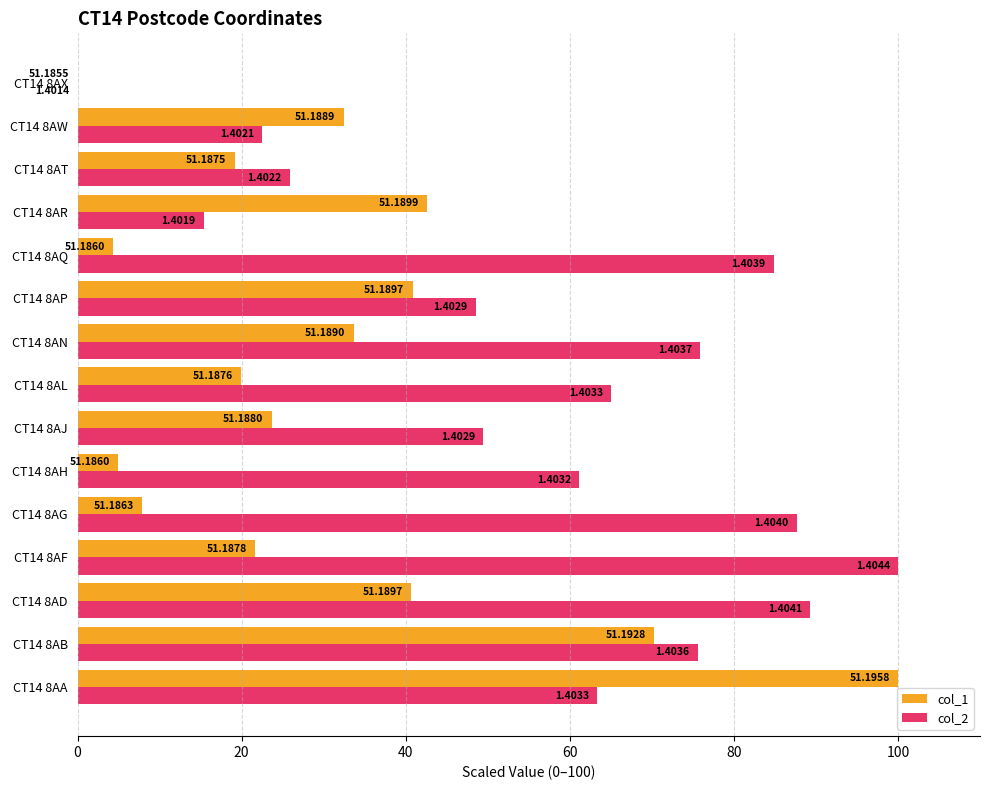

What are all the series names shown in the legend?

col_1, col_2